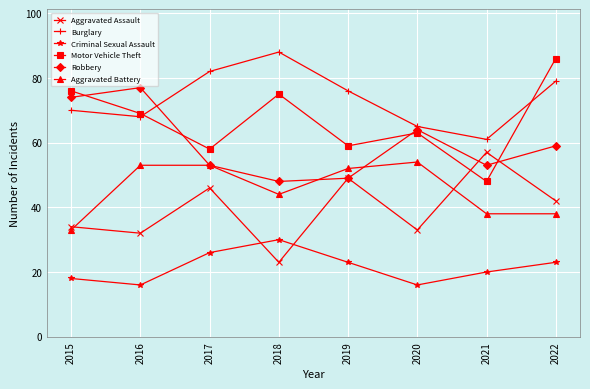

What is the sum of all Burglary values?

589